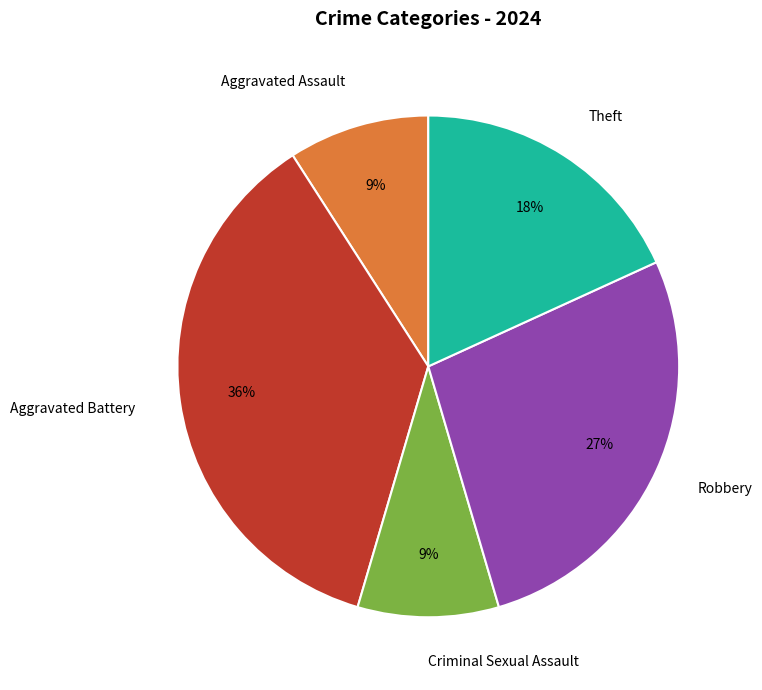

To the nearest percent, what is the difference between the largest and smallest slice percentages?

27%